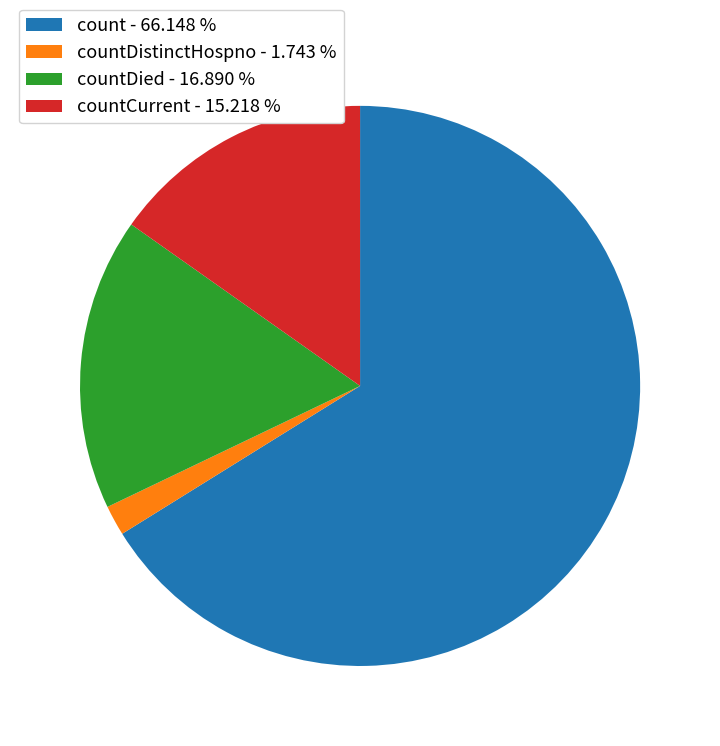

Which slice represents more than half of the pie?

count - 66.148 %